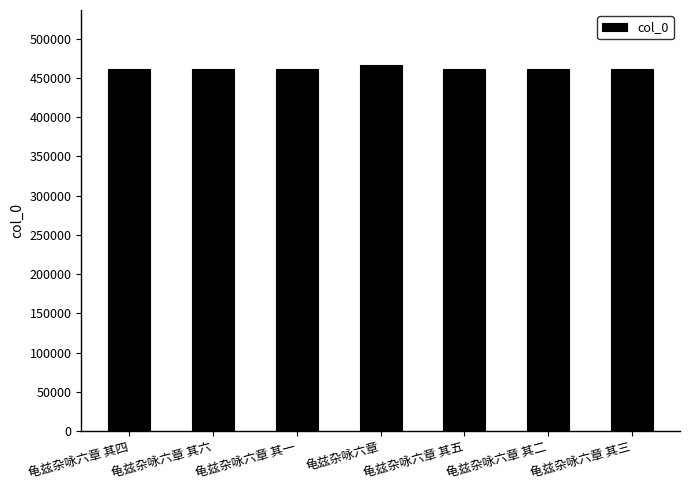

What is the smallest value displayed?

460815